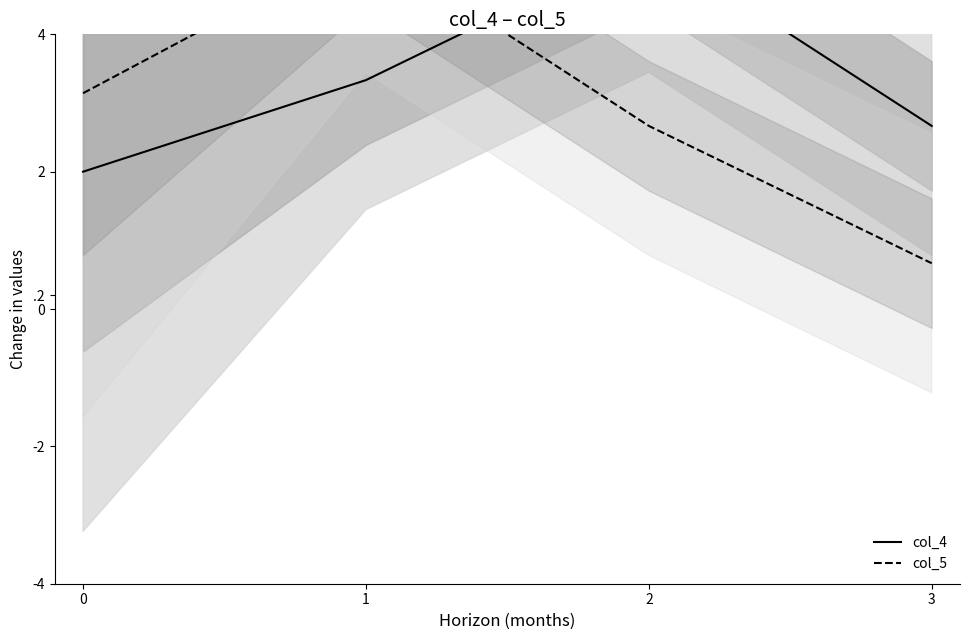

List the labels in order of col_5 value, largest first.

1, 0, 2, 3